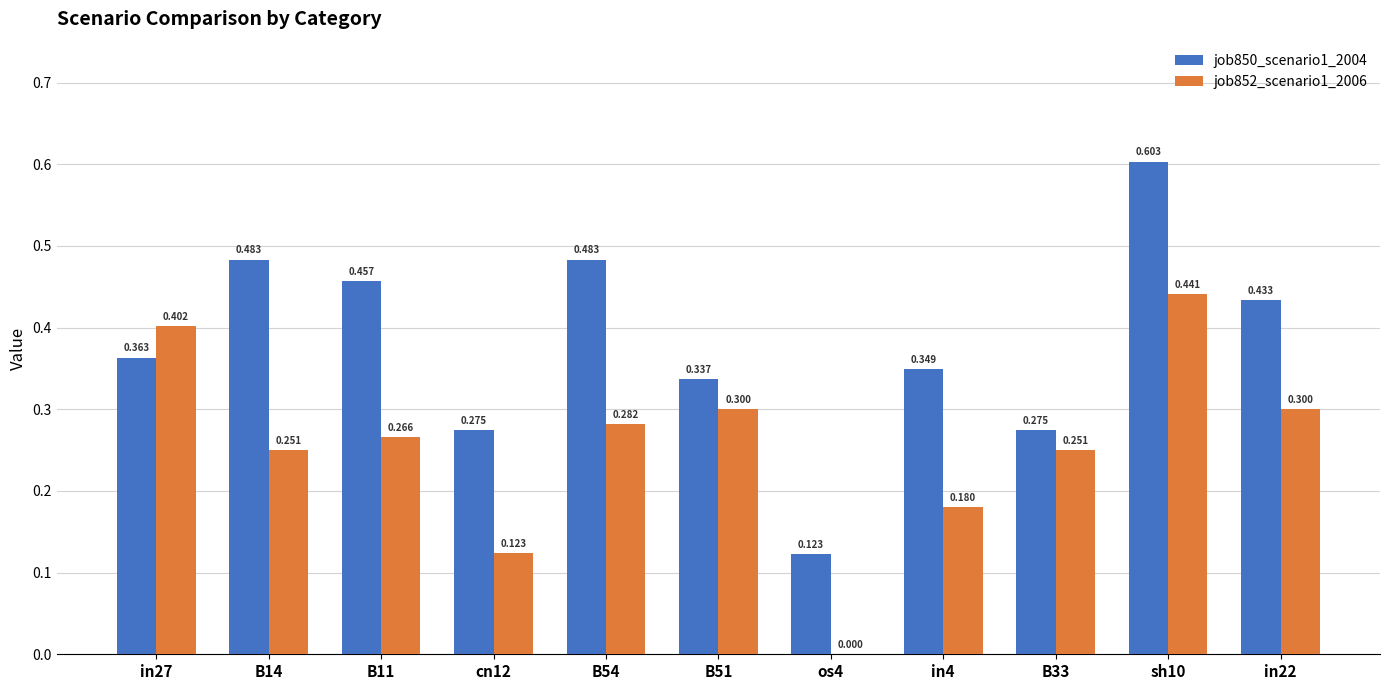

Count the number of data series in this chart.

2